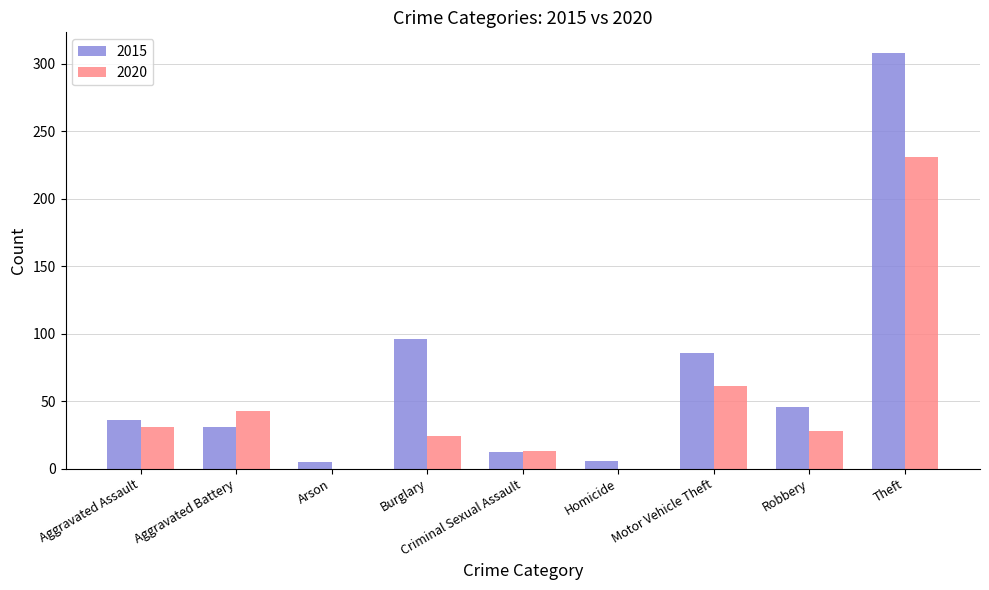

What are all the series names shown in the legend?

2015, 2020